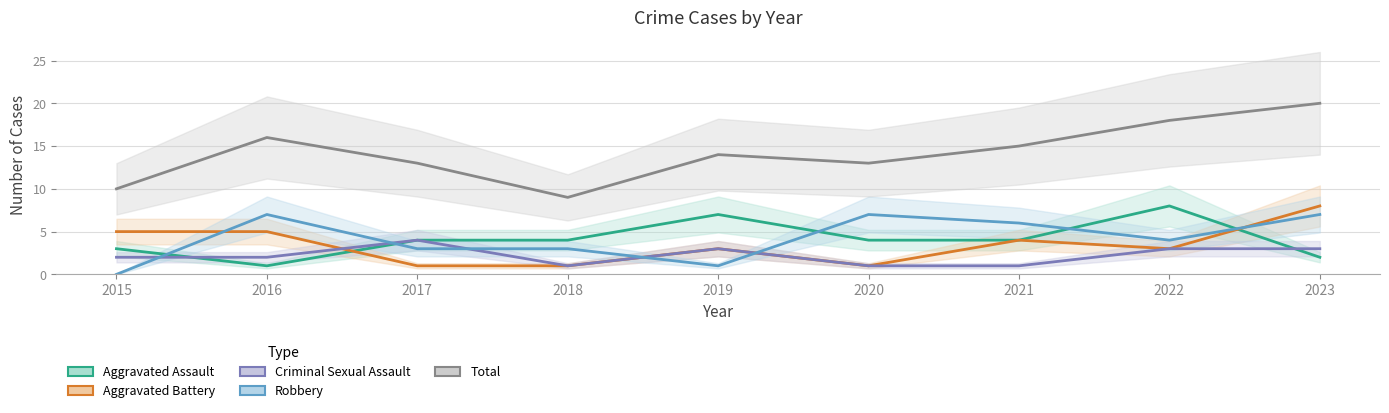

At which category is the sum across all series the highest?

2023